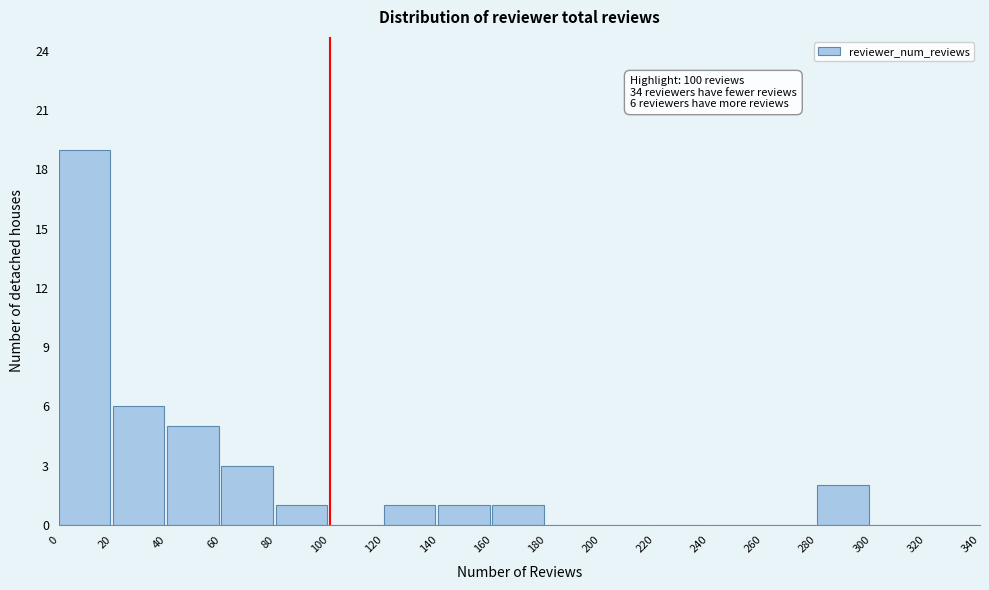

Over which range of the x-axis is the bar tallest?

0 to 20